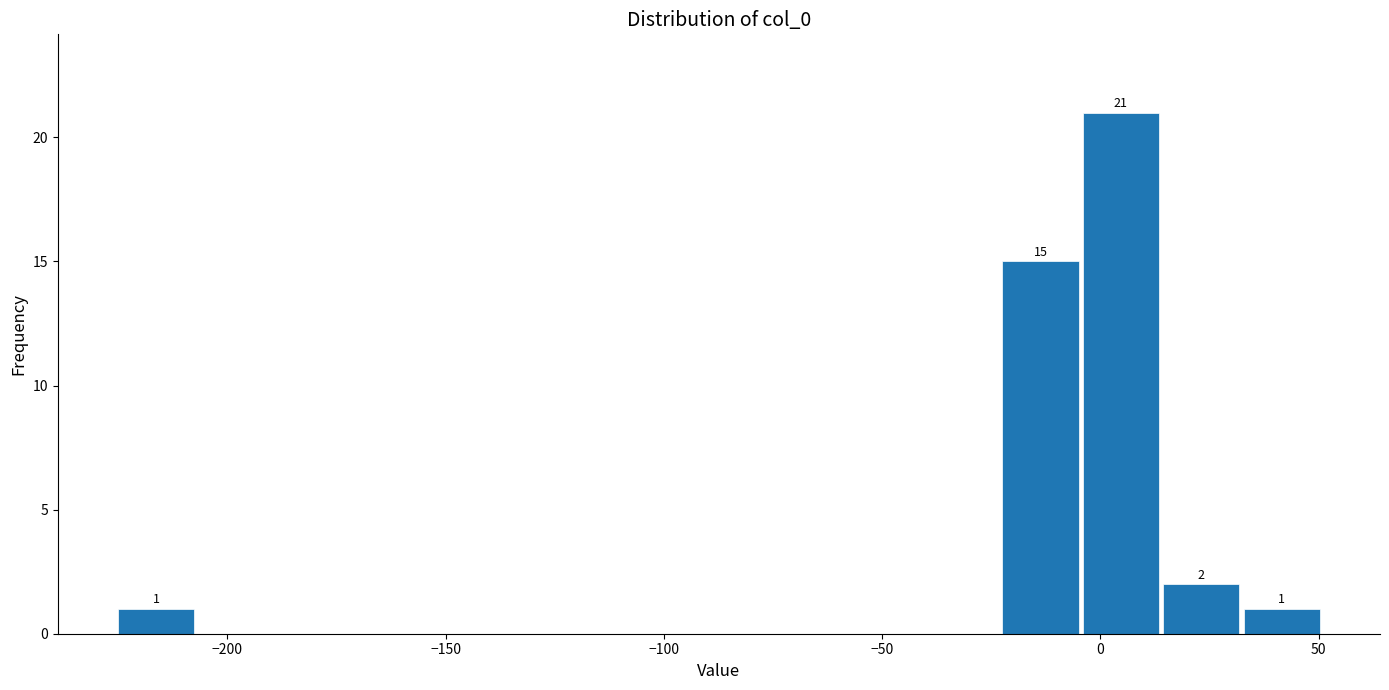

Read against the x-axis, roughly where is the centre of the tallest bar?

5